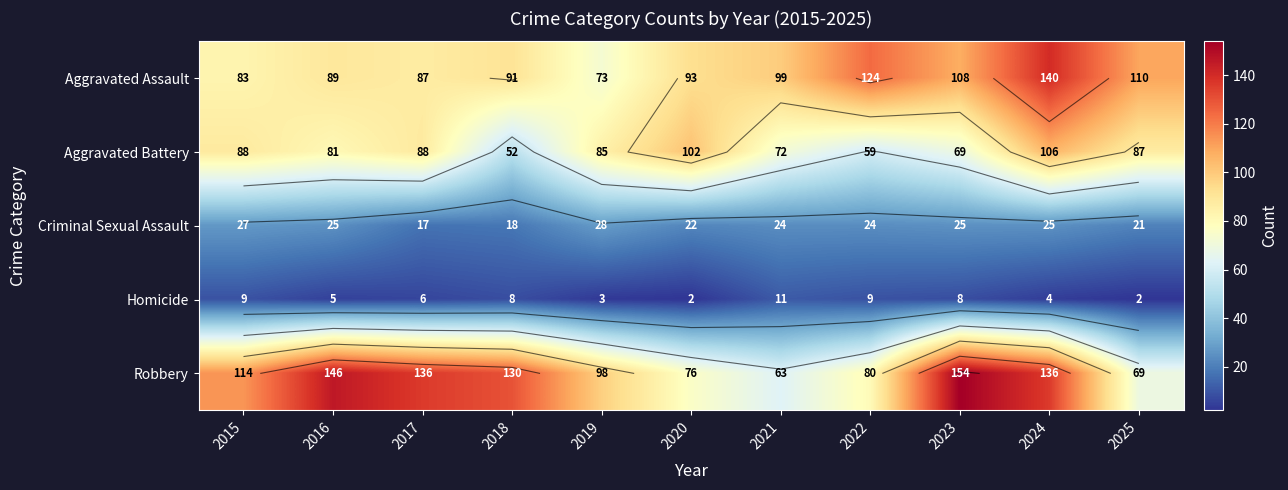

The Aggravated Battery series shows 52 at 2018. True or false?

True